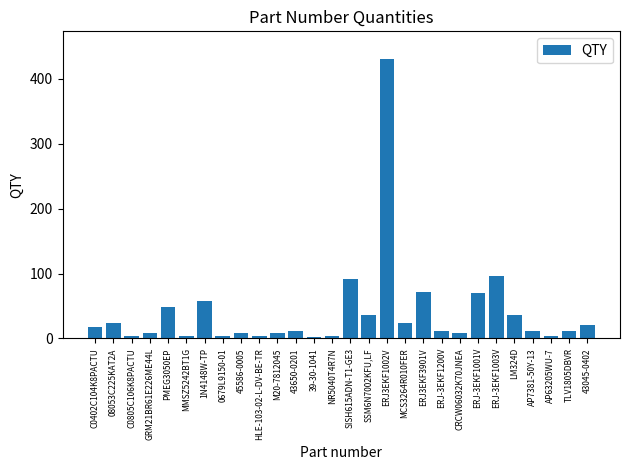

How many series are shown in this chart?

1